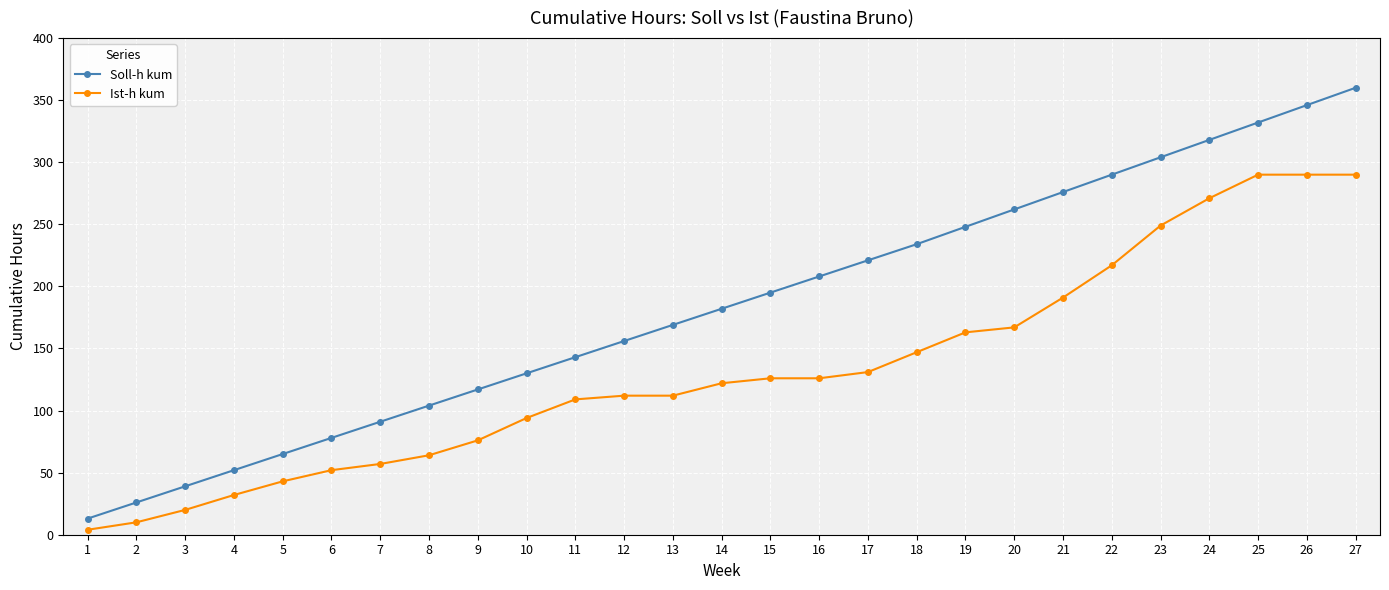

What is the sum of the Ist-h kum values at 3 and 12?

132